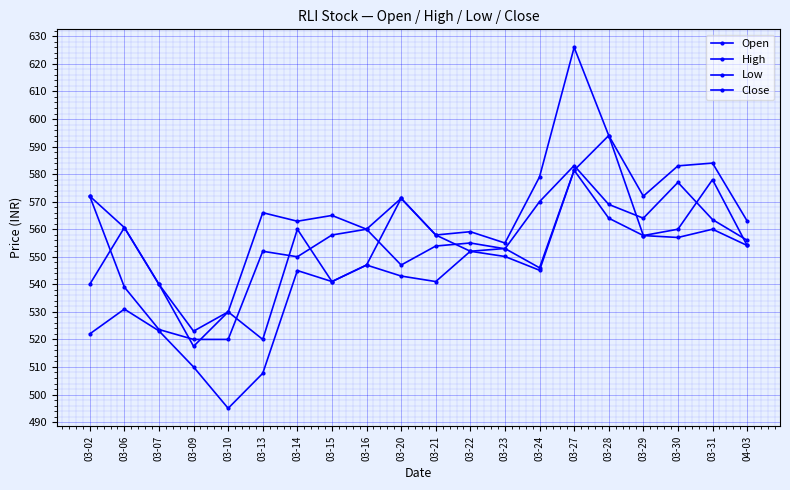

How many categories are shown in the chart?

20